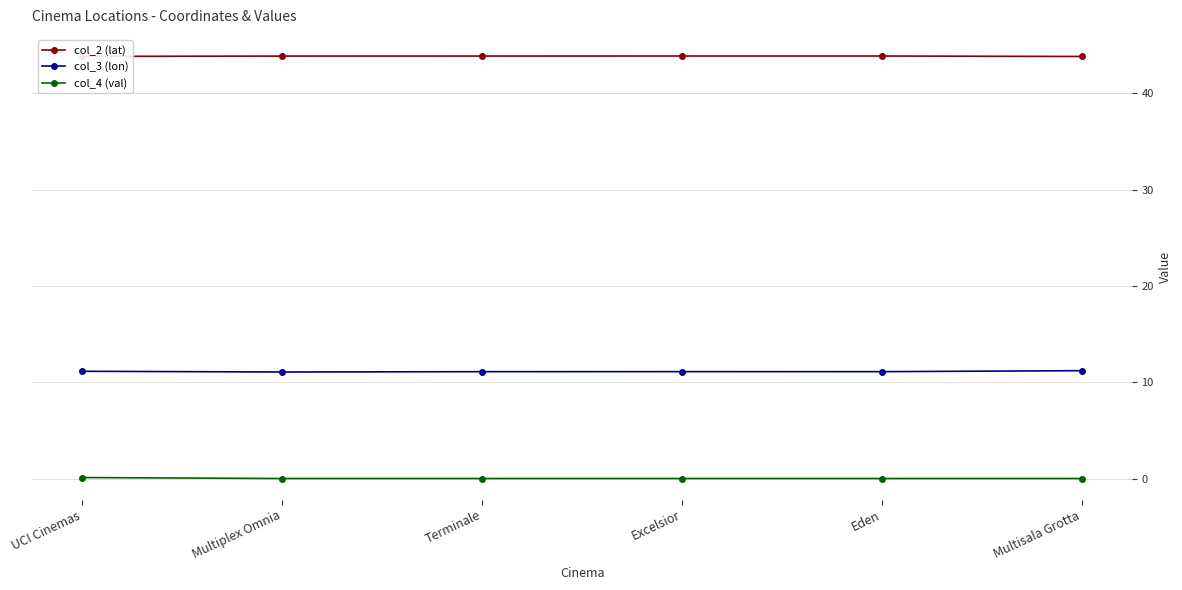

At Multisala Grotta, list the series in order from largest to smallest.

col_2 (lat), col_3 (lon), col_4 (val)